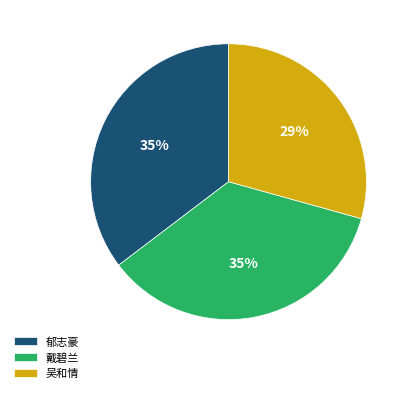

True or false: 郁志豪 accounts for 28% of the total.

False